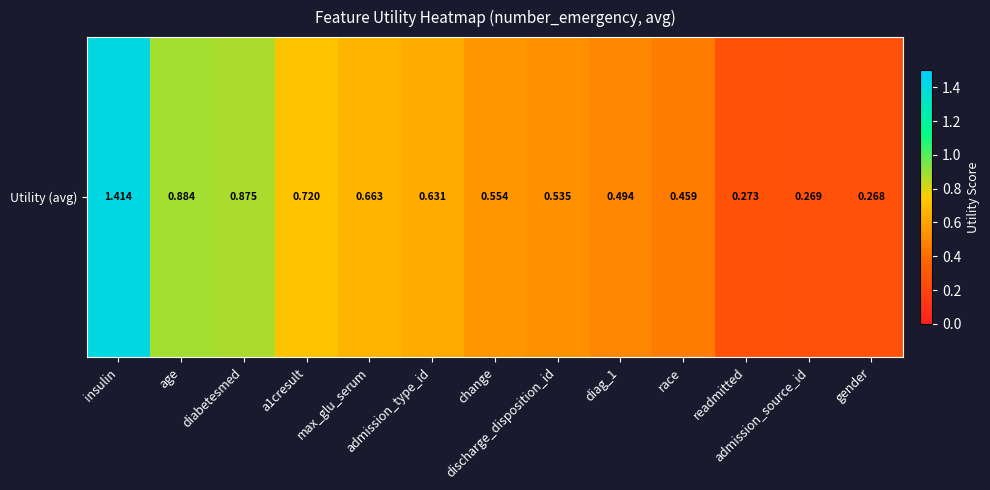

Which has a higher value, diag_1 or race?

diag_1